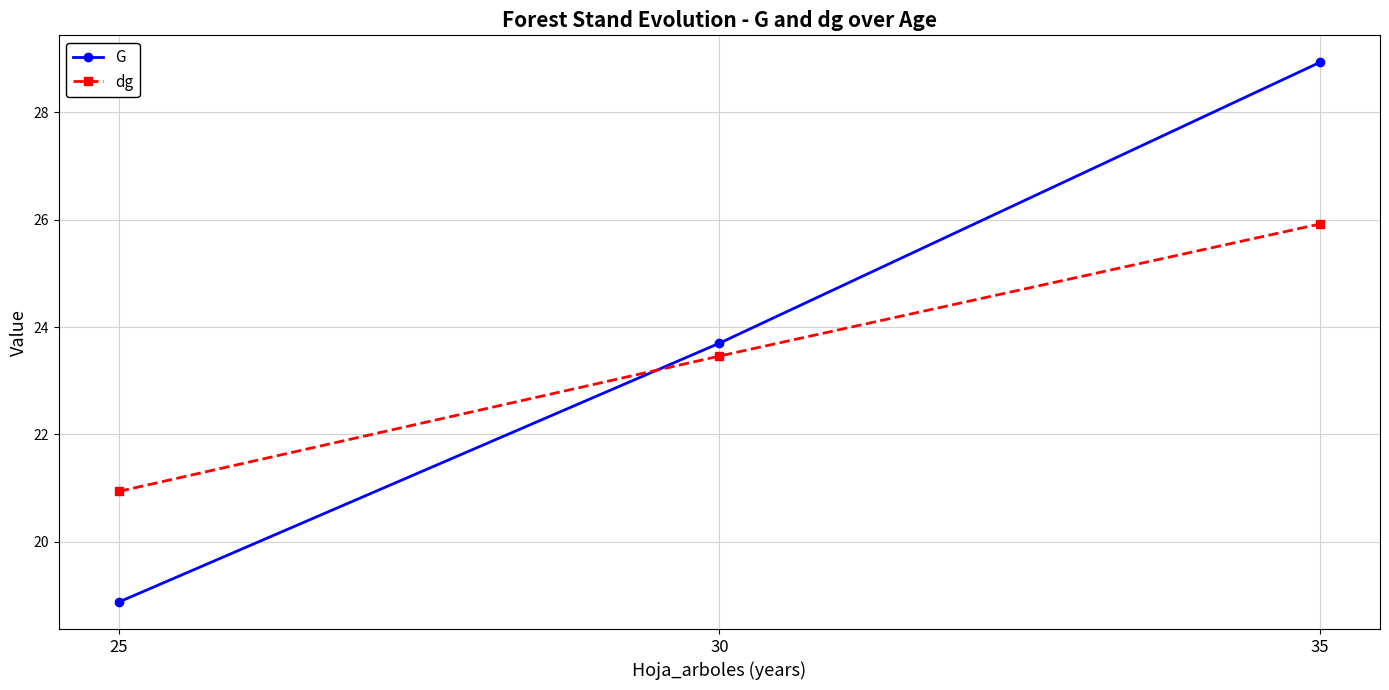

Reading left to right, what are all the values shown in this chart?

G: 18.9	23.7	28.9
dg: 20.9	23.5	25.9